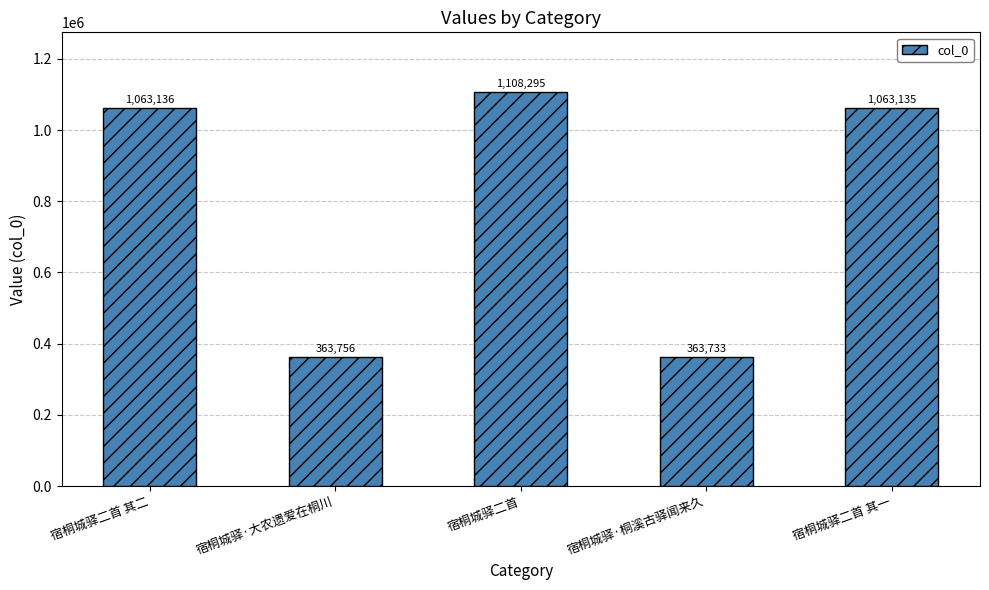

Which label corresponds to the smallest value in the chart?

宿桐城驿·桐溪古驿闻来久